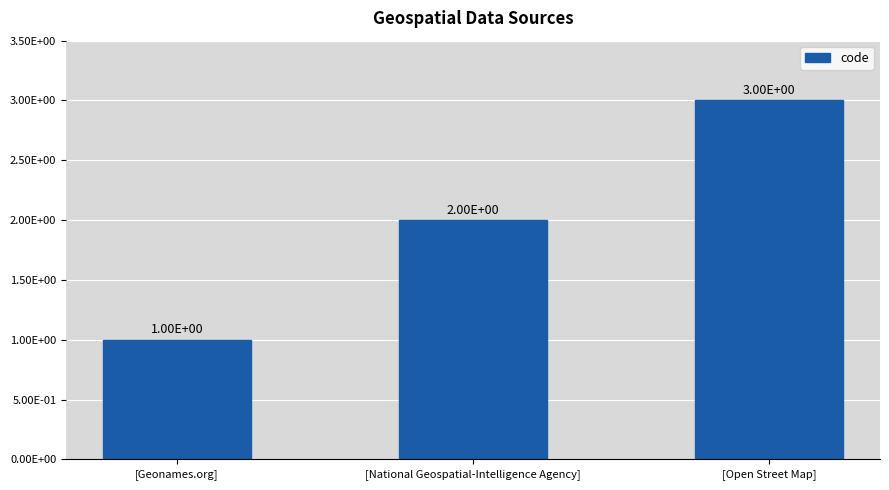

Are the bars horizontal?

No